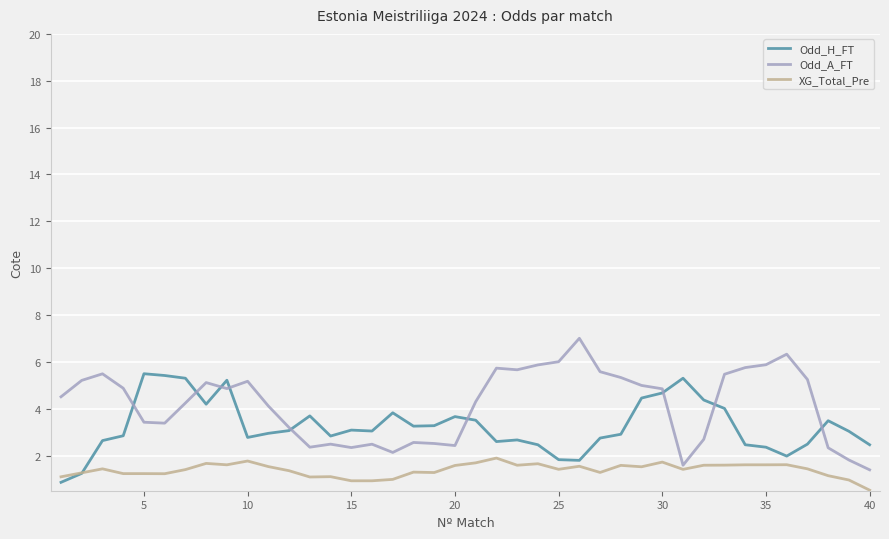

How many lines are shown in the chart?

3